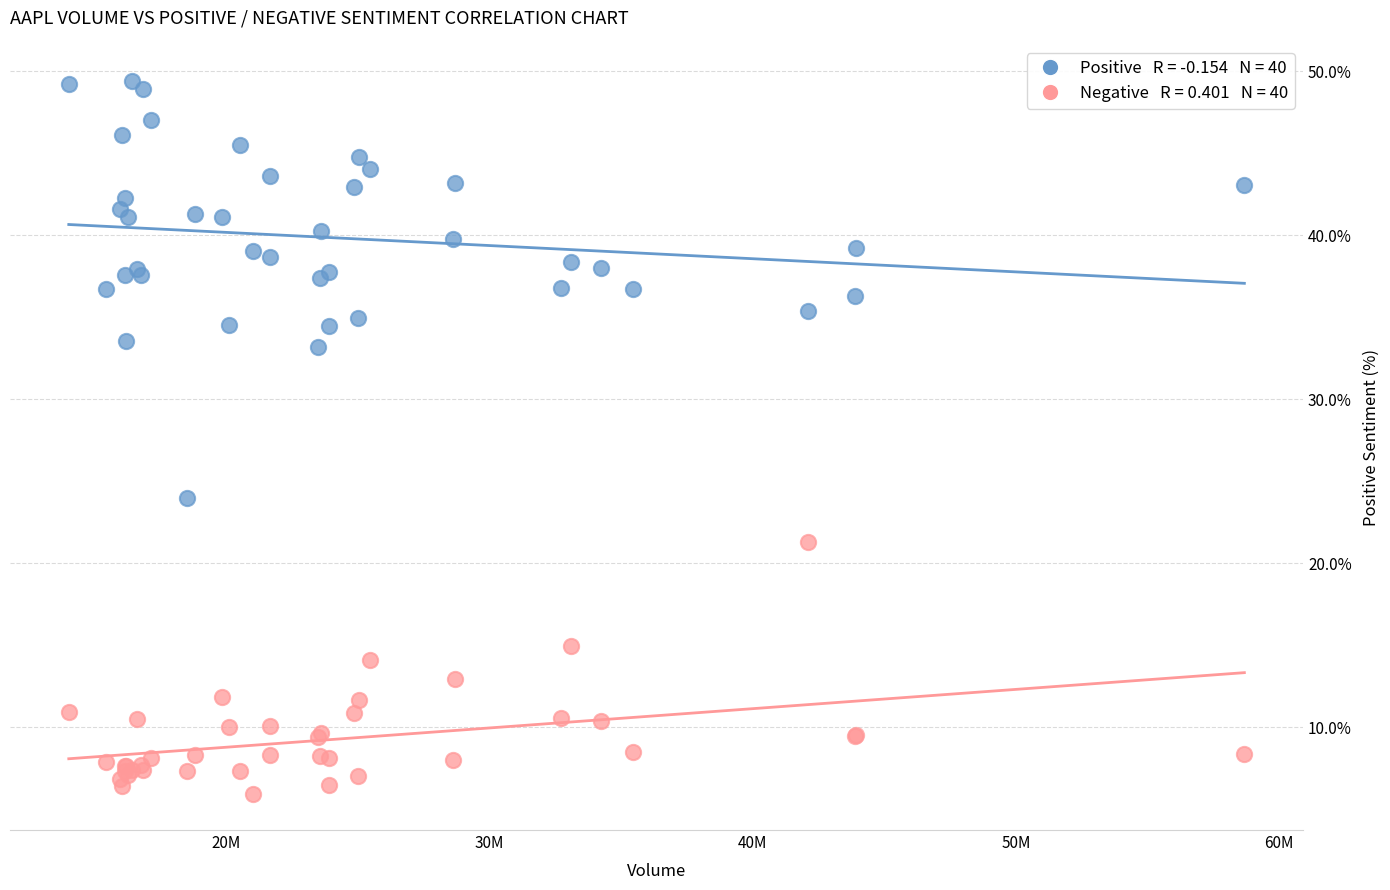

Across all series, what Y value is closest to 27?

24.0